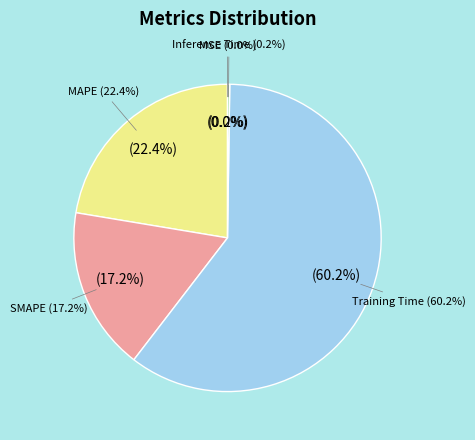

How many segments does this pie chart have?

5